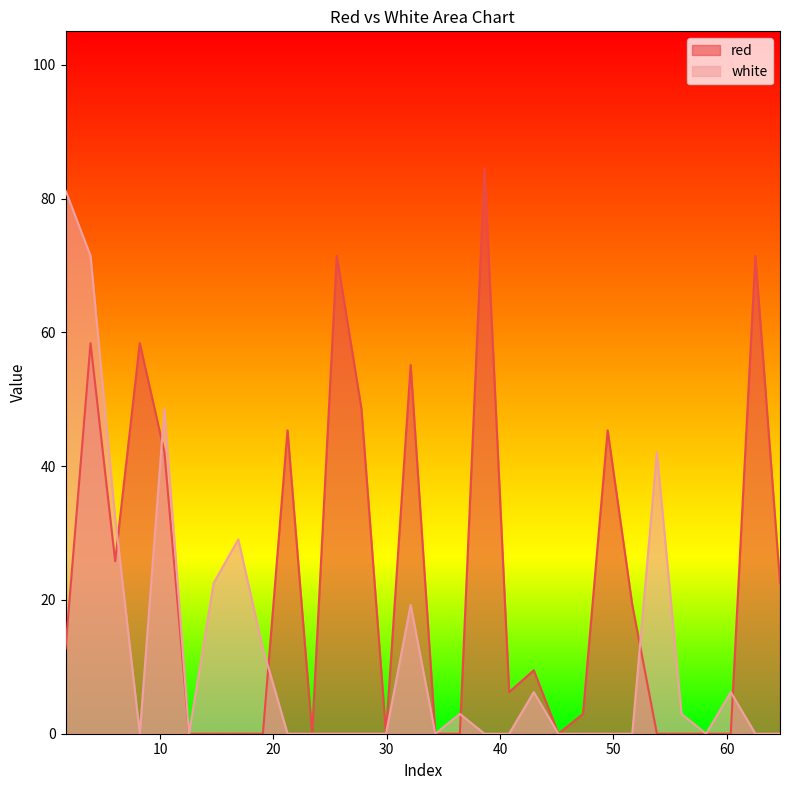

Rank the series by their maximum value, from lowest to highest.

white, red